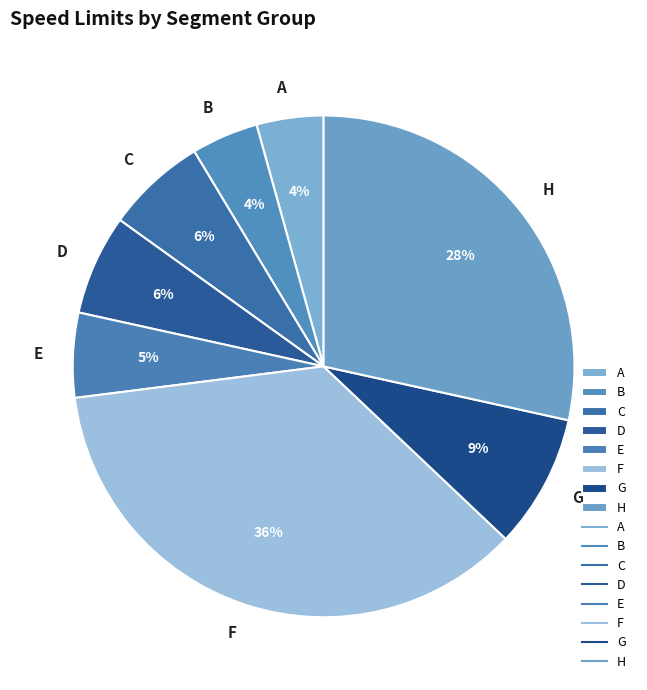

To the nearest percent, what is the average slice percentage?

12%